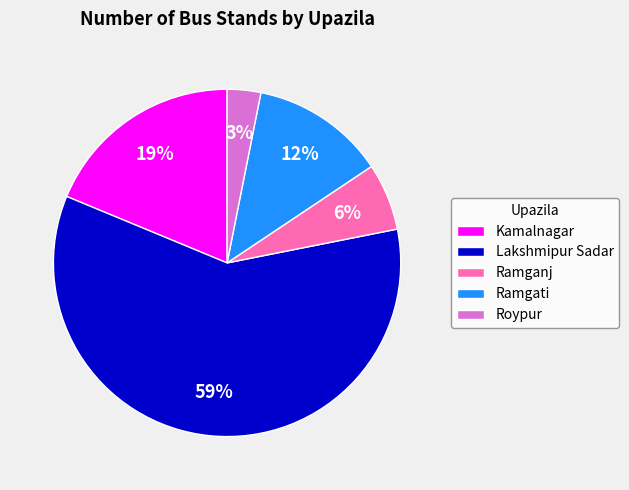

True or false: Ramgati accounts for 12% of the total.

True